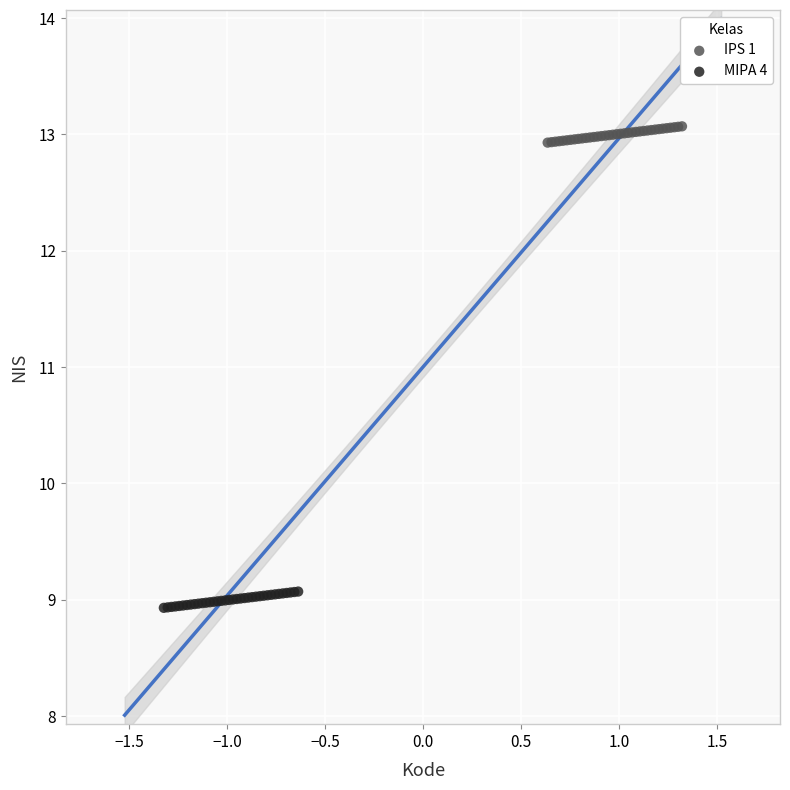

Which series reaches the minimum Y coordinate?

MIPA 4